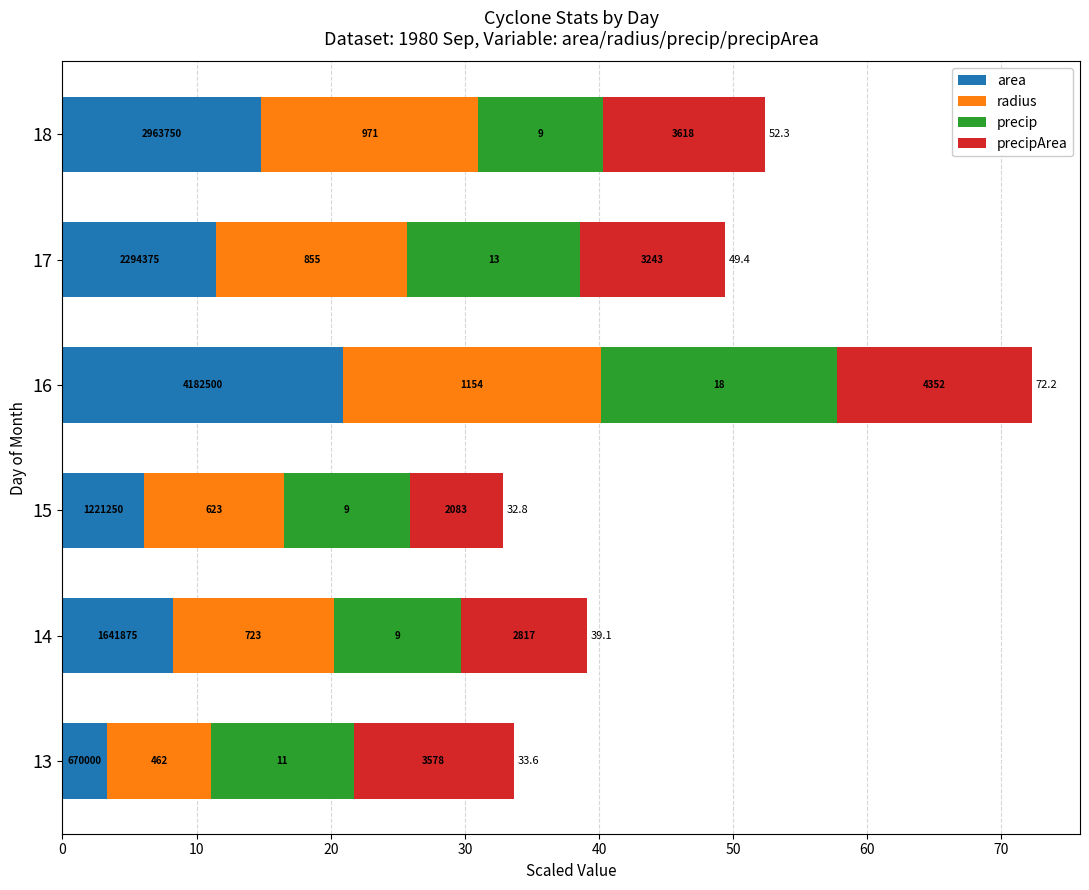

What are all the series names shown in the legend?

area, radius, precip, precipArea